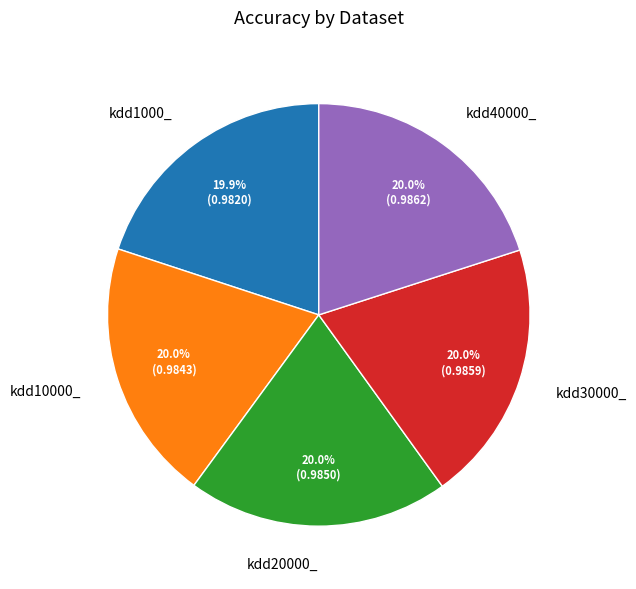

What is the total percentage of kdd20000_ and kdd40000_?

40.0%